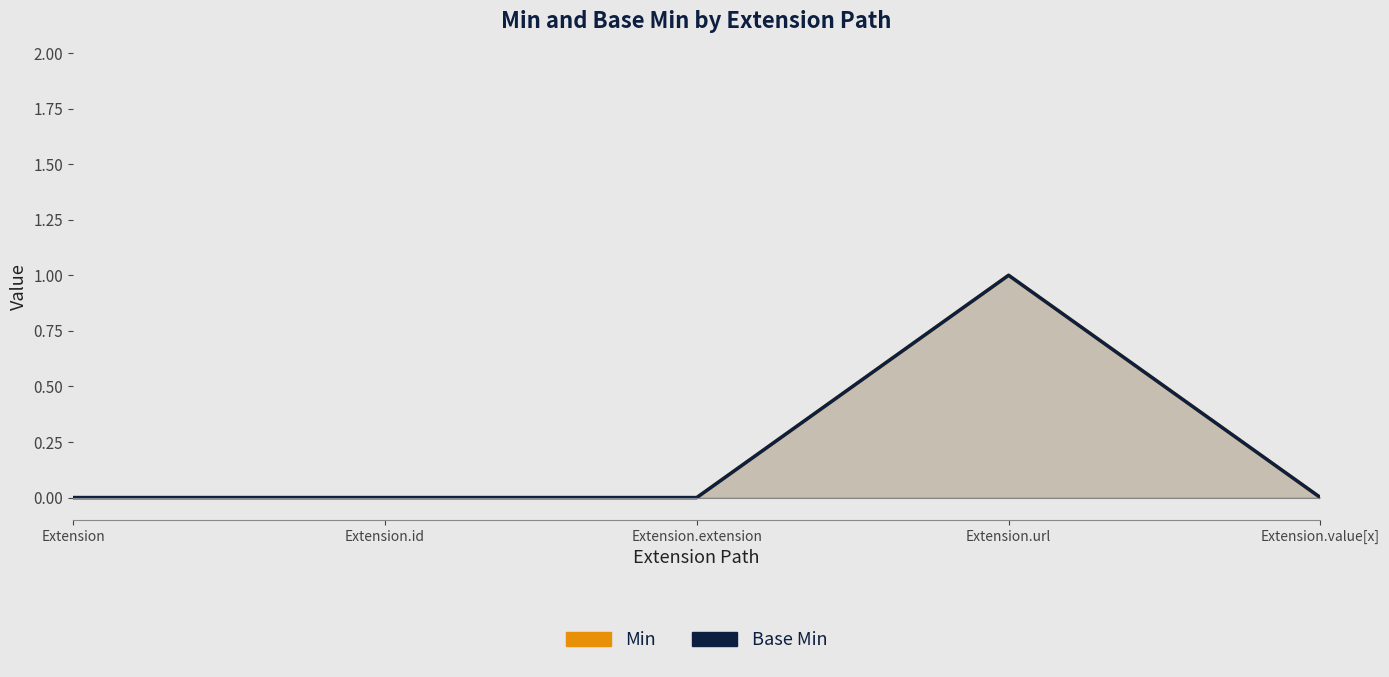

What position from the right is Extension?

5